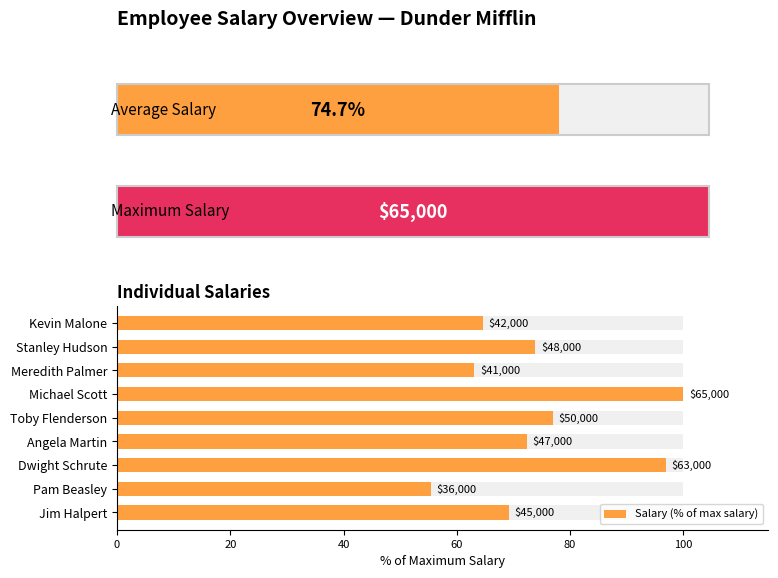

What is the maximum value shown in the chart?

100.0